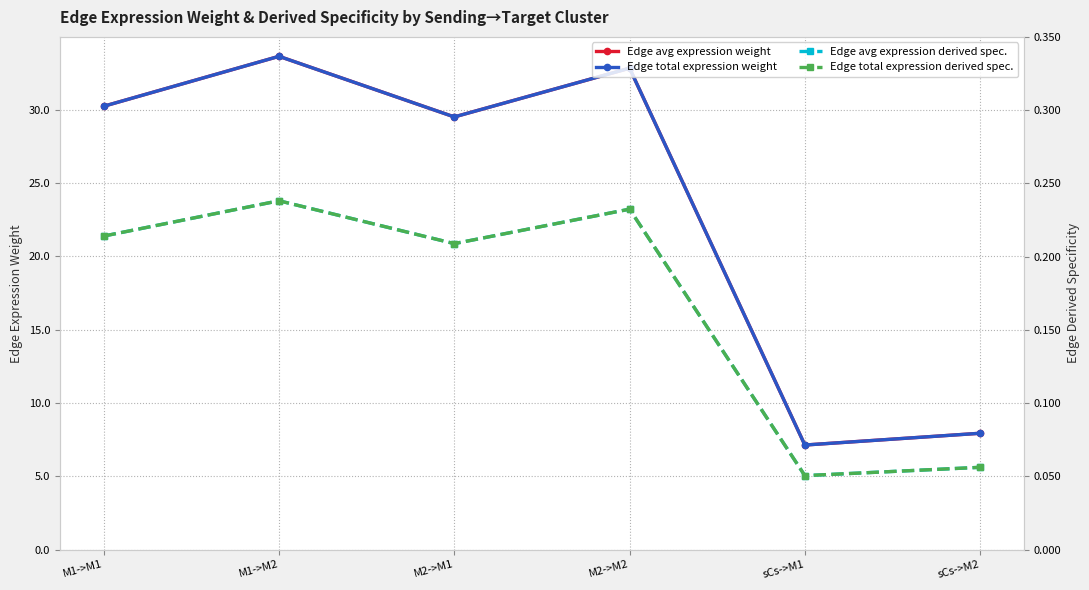

What is the sum of all Edge total expression derived spec. values?

1.0